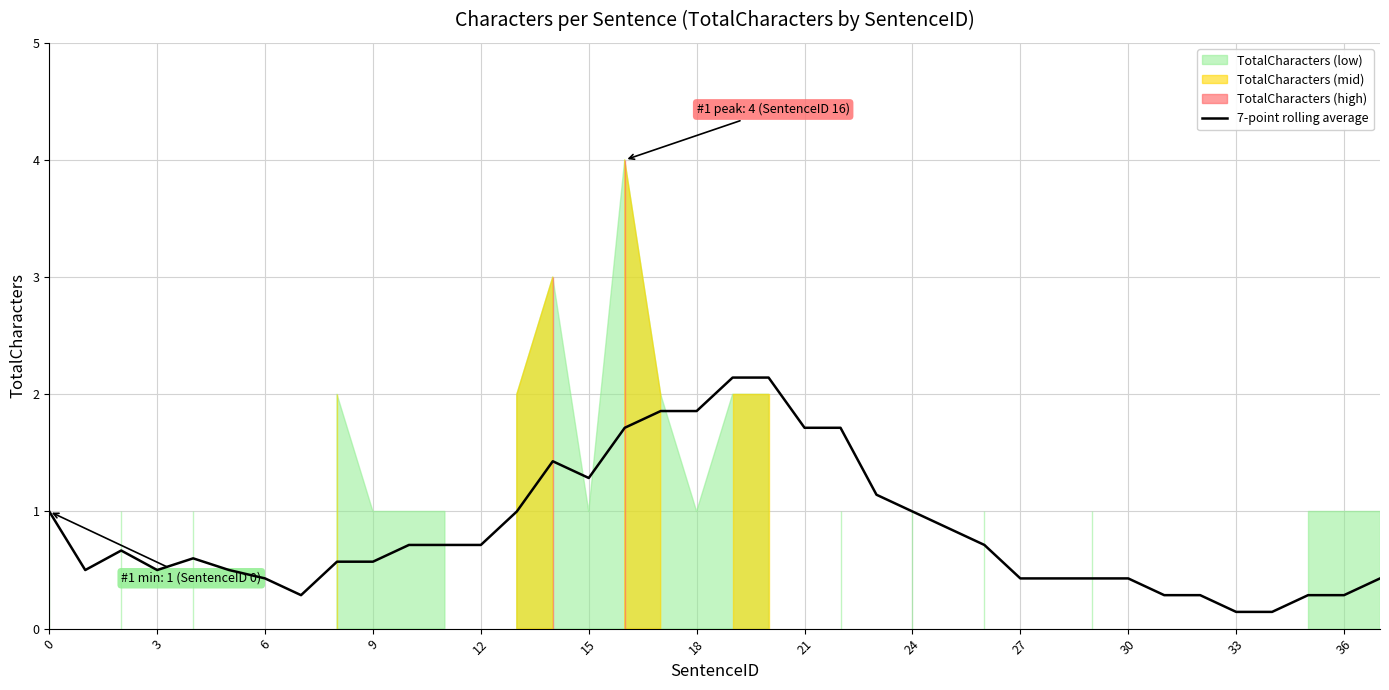

Is it true that 7-point rolling average equals 0.6 at 15?

False